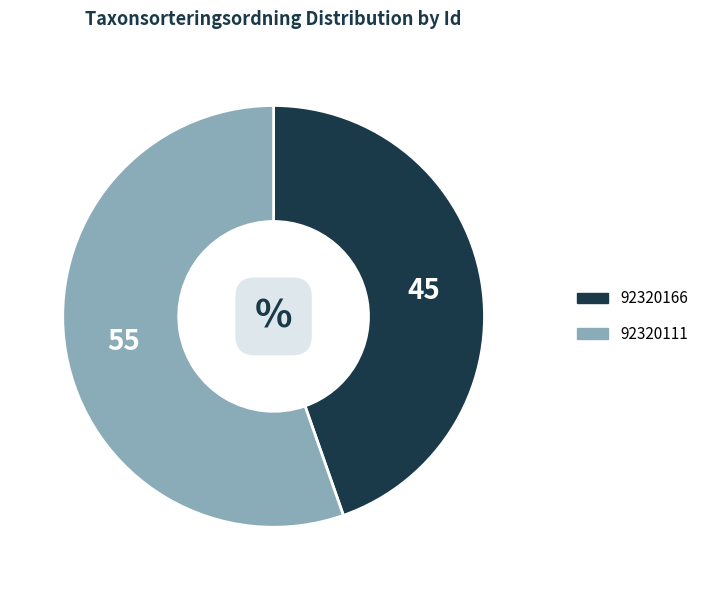

Rank the categories by value from highest to lowest.

92320111, 92320166